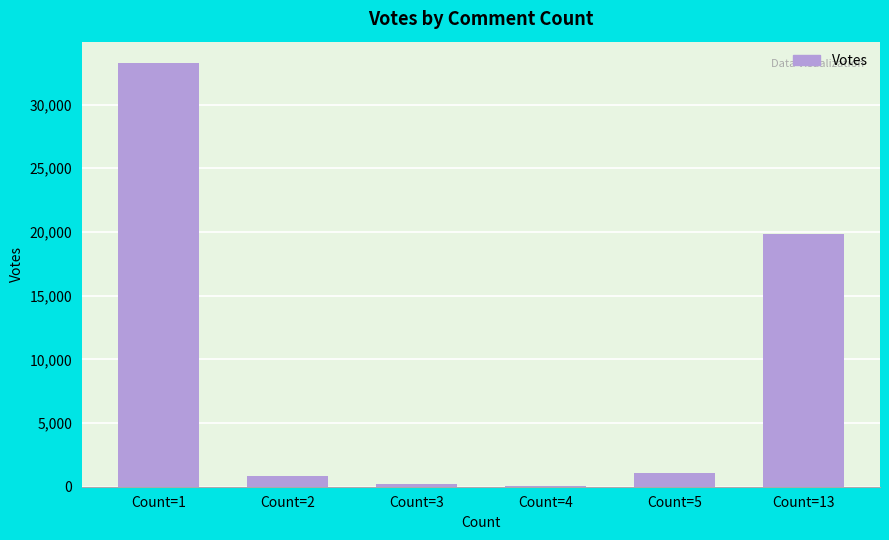

Between Count=2 and Count=4, which is larger?

Count=2